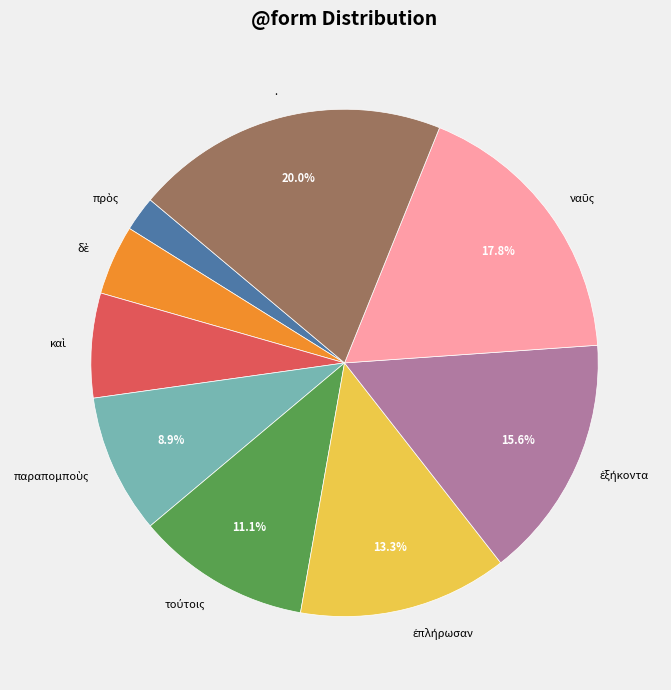

Which slice is the largest?

.